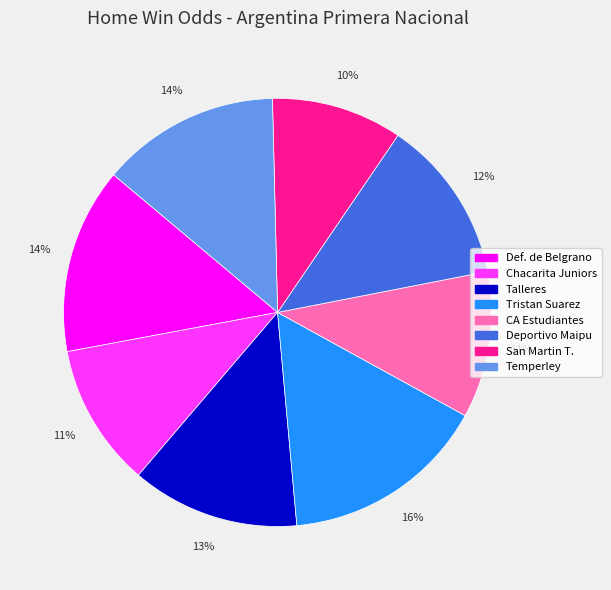

Which has a higher value, Temperley or San Martin T.?

Temperley